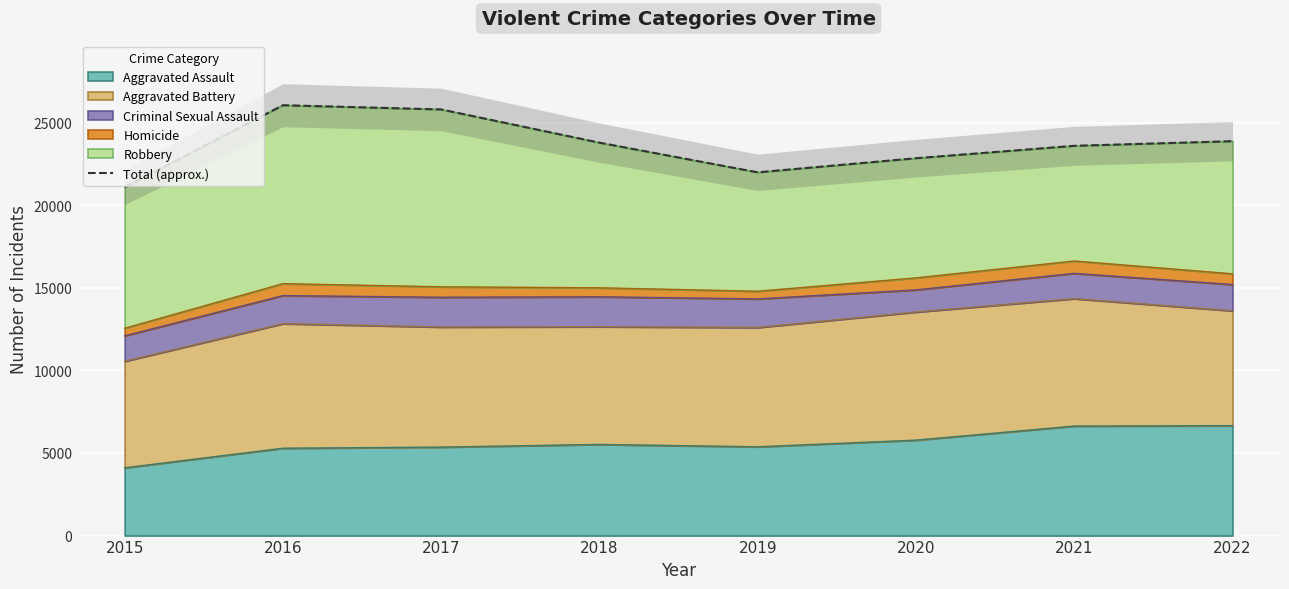

What is the change in value from 2018 to 2021?

-191